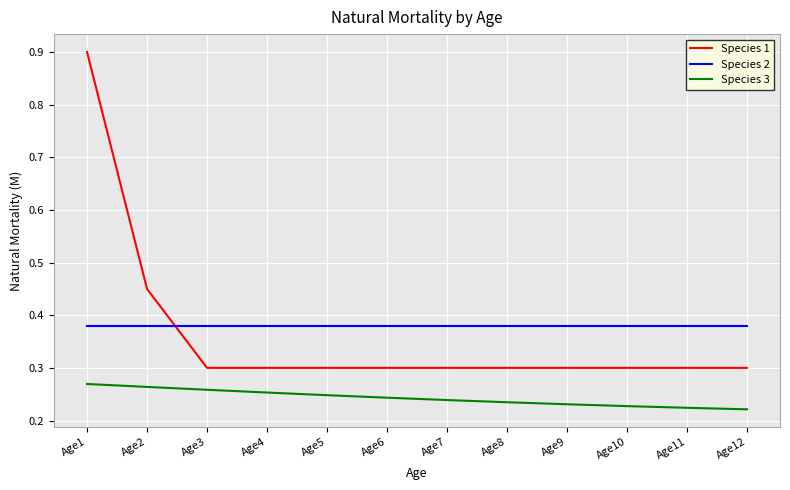

What is the greatest value displayed?

0.9